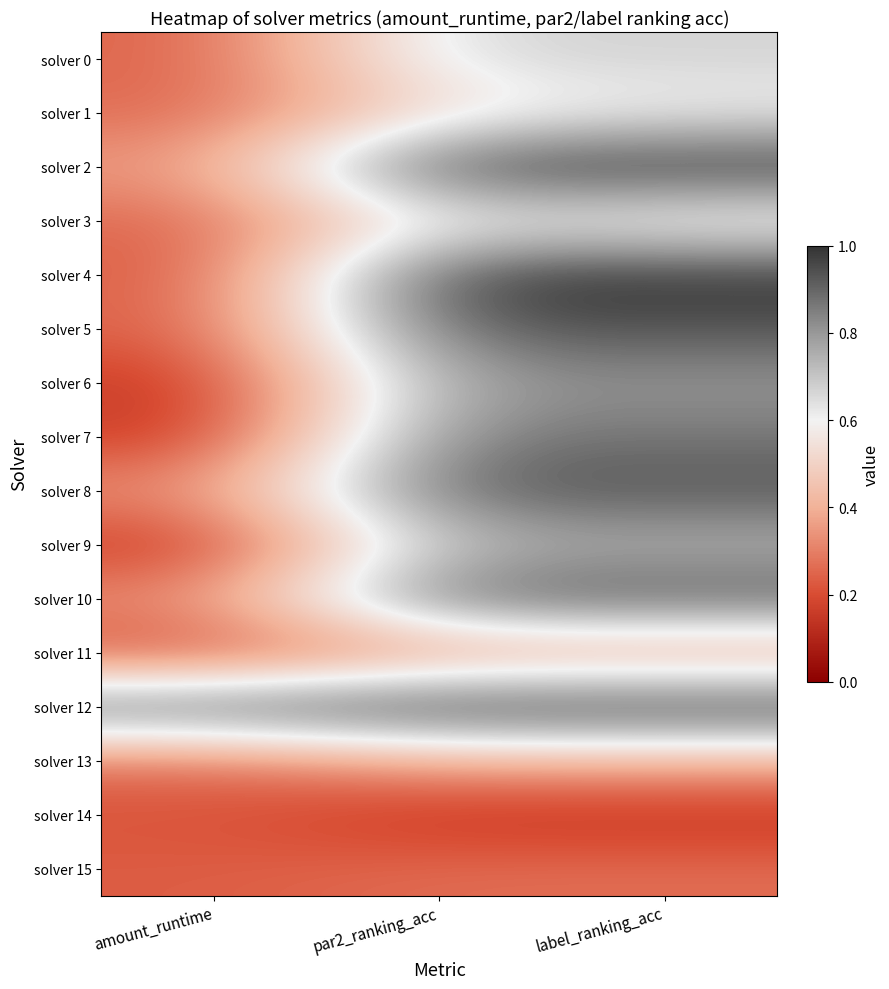

Which series changed the most between amount_runtime and par2_ranking_acc?

solver 4